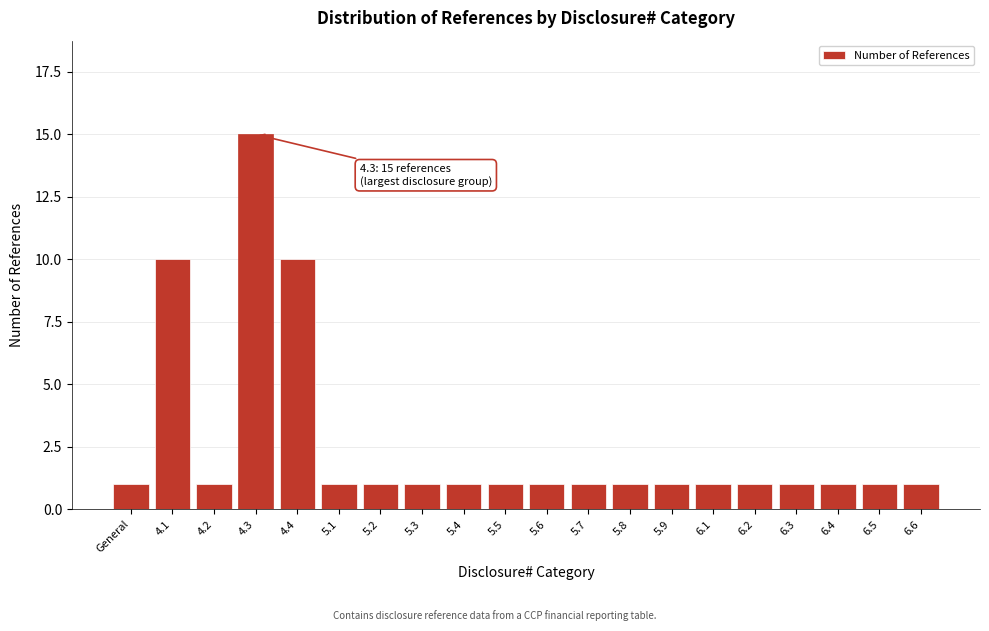

Reading right to left, extract all data points from this chart.

6.6=1	6.5=1	6.4=1	6.3=1	6.2=1	6.1=1	5.9=1	5.8=1	5.7=1	5.6=1	5.5=1	5.4=1	5.3=1	5.2=1	5.1=1	4.4=10	4.3=15	4.2=1	4.1=10	General=1